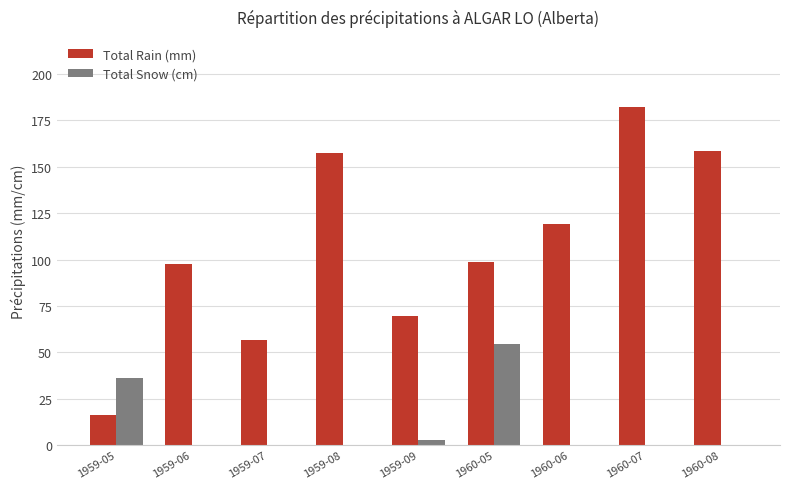

Read the Total Snow (cm) value at 1959-09.

2.5